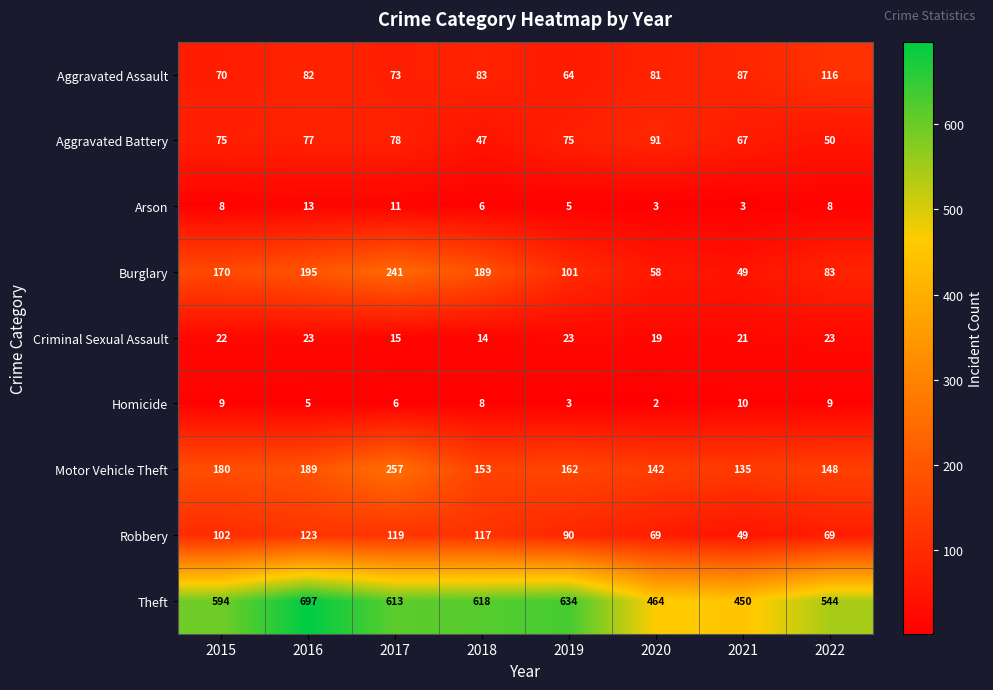

The value of Criminal Sexual Assault at 2022 is 23. True or false?

True